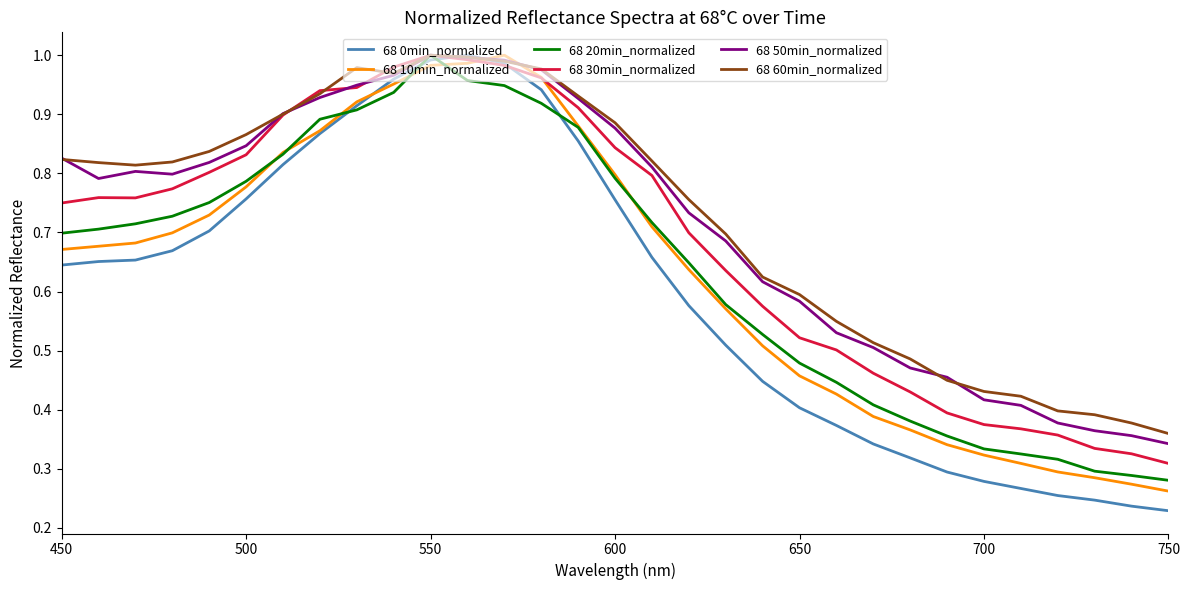

Does the chart display data point markers on the line(s)?

No